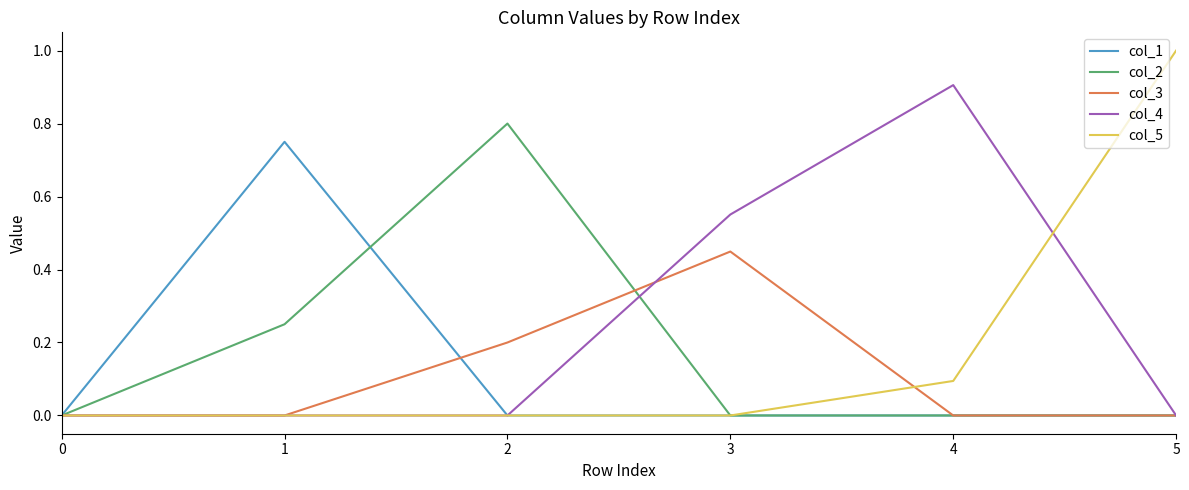

Rank the series by their maximum value, from lowest to highest.

col_3, col_1, col_2, col_4, col_5